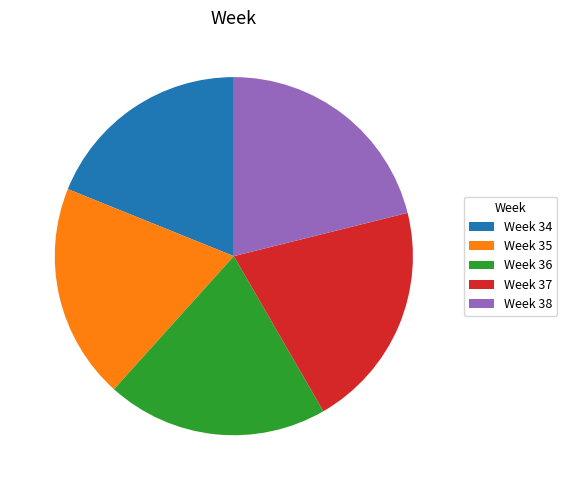

Is the sum of Week 36 and Week 34 greater than half?

No